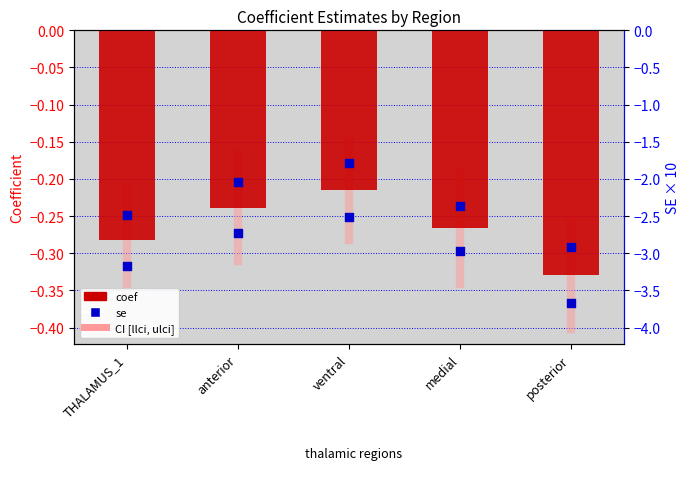

Between posterior and ventral, which is larger?

ventral